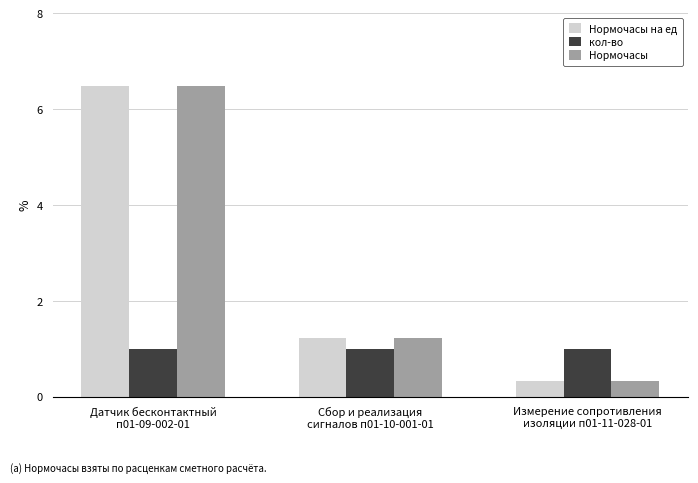

What are all the series names shown in the legend?

Нормочасы на ед, кол-во, Нормочасы